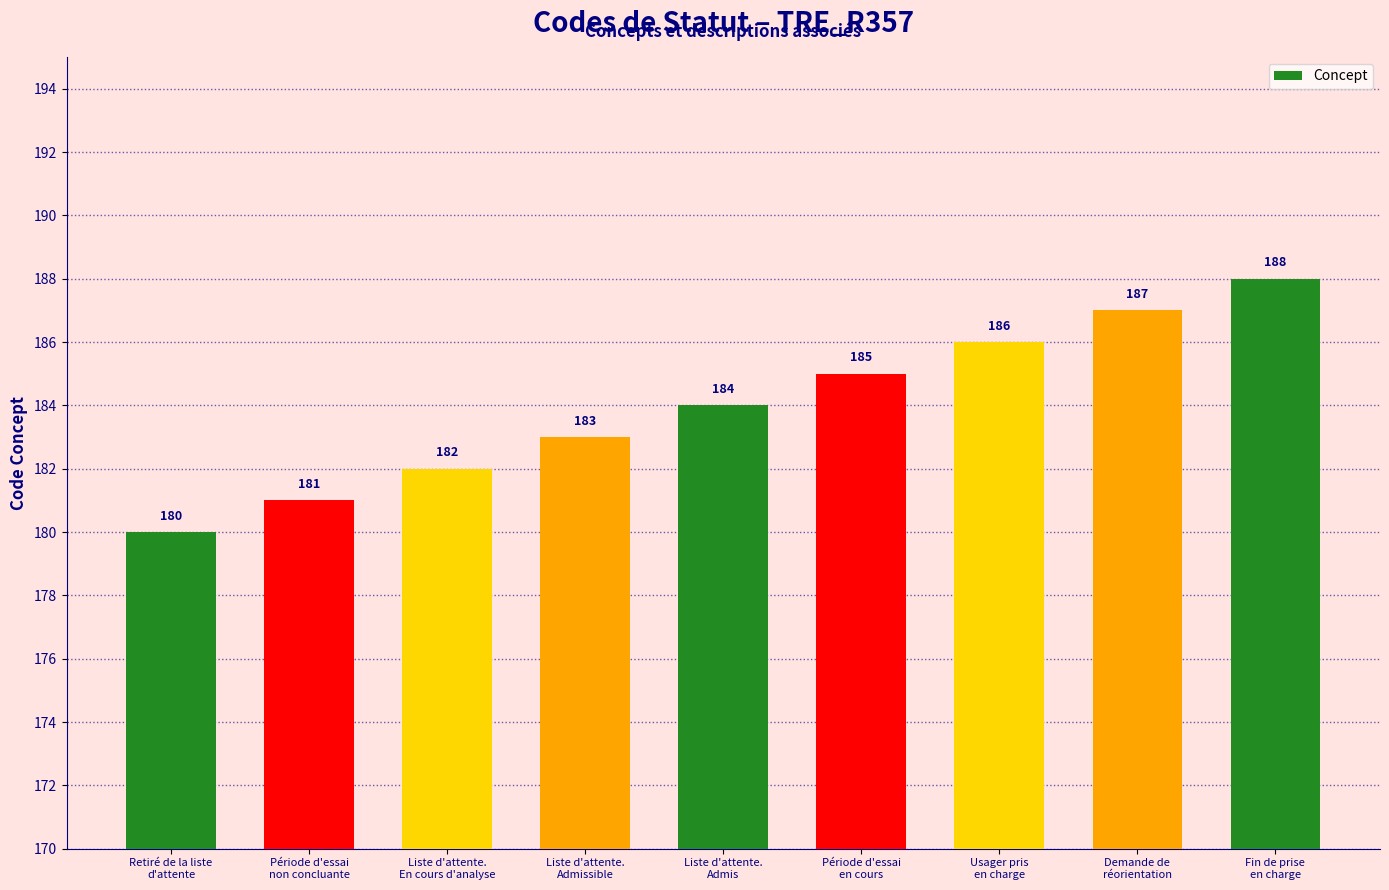

Are the bars grouped side by side (vs. stacked)?

No